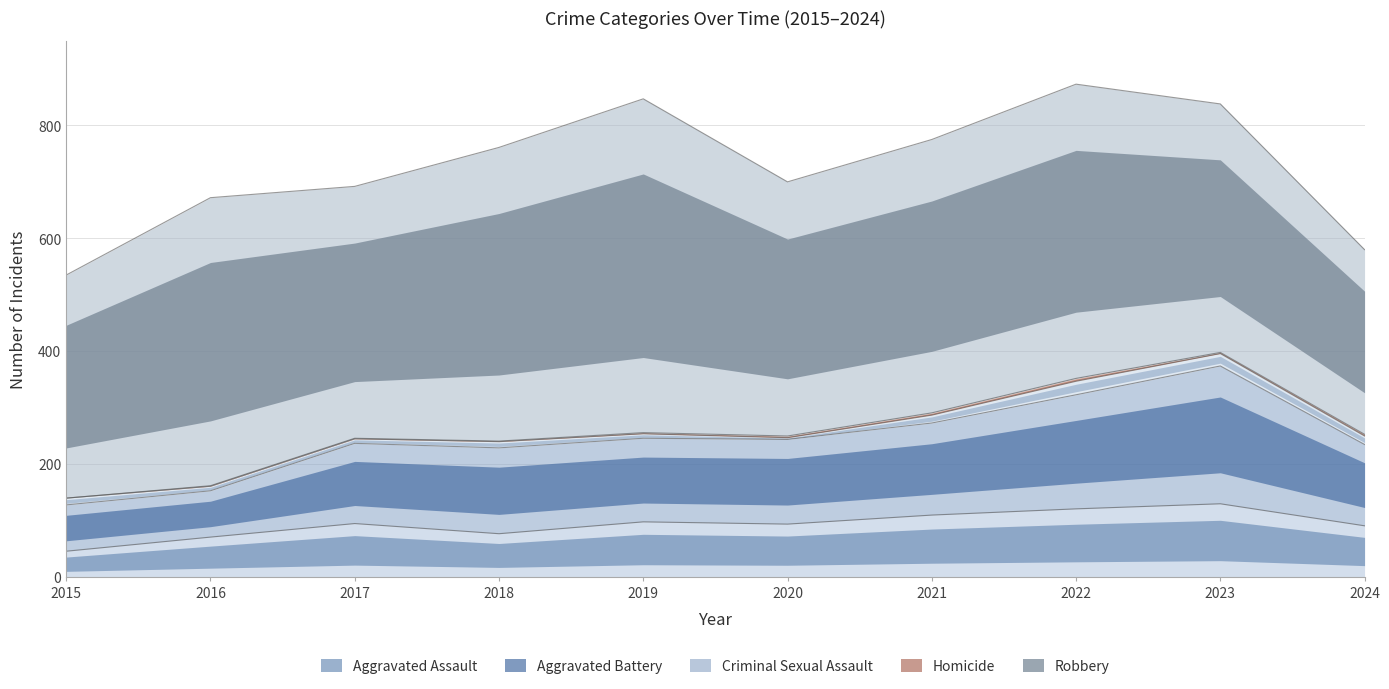

Count the number of data series in this chart.

5